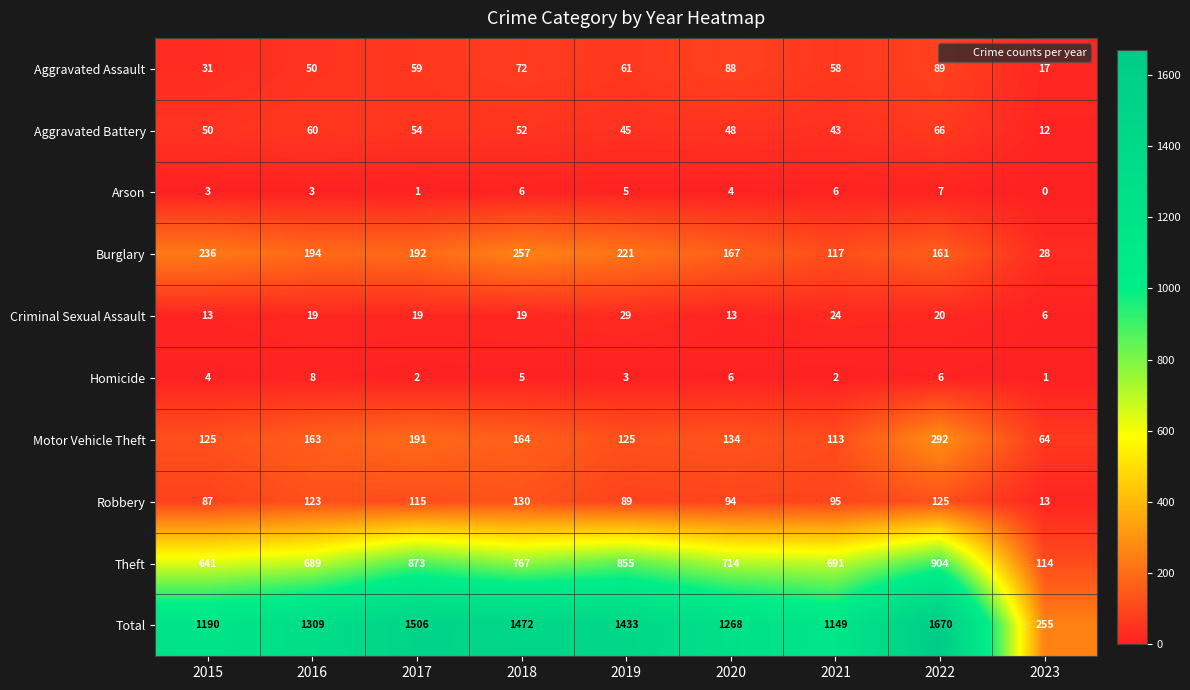

At which category does the chart reach its minimum across all series?

2023